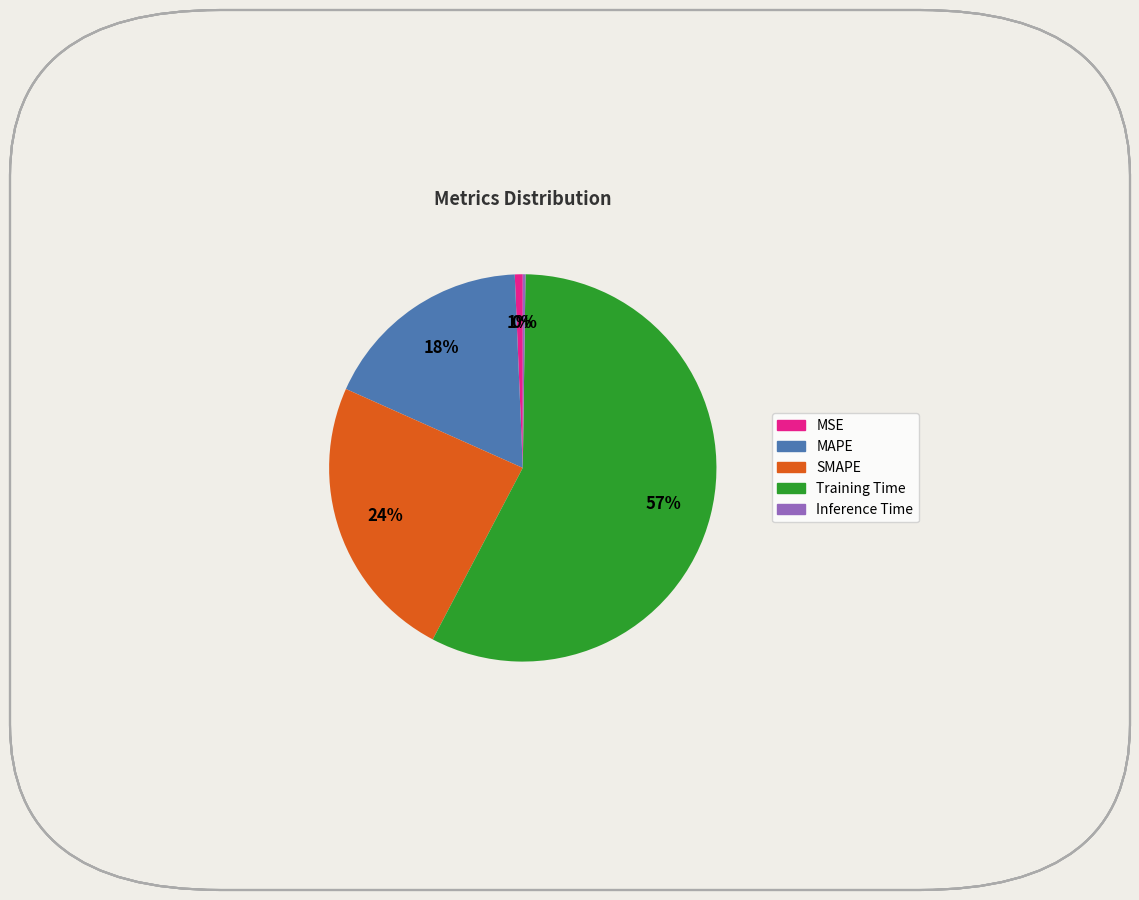

True or false: Training Time accounts for 52% of the total.

False